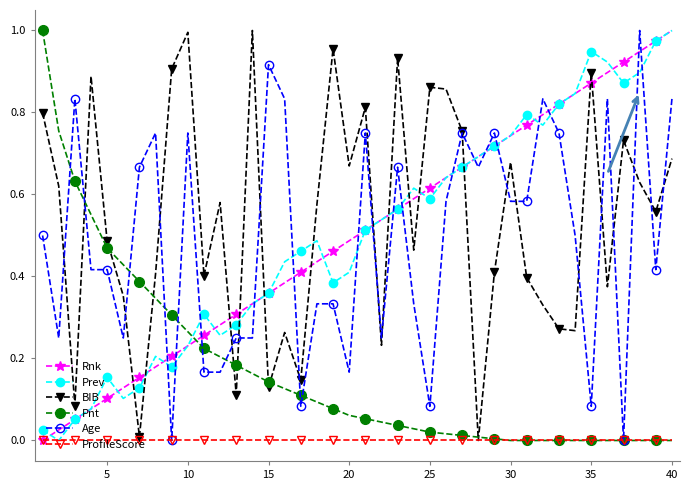

At how many categories does at least one series exceed 0?

40